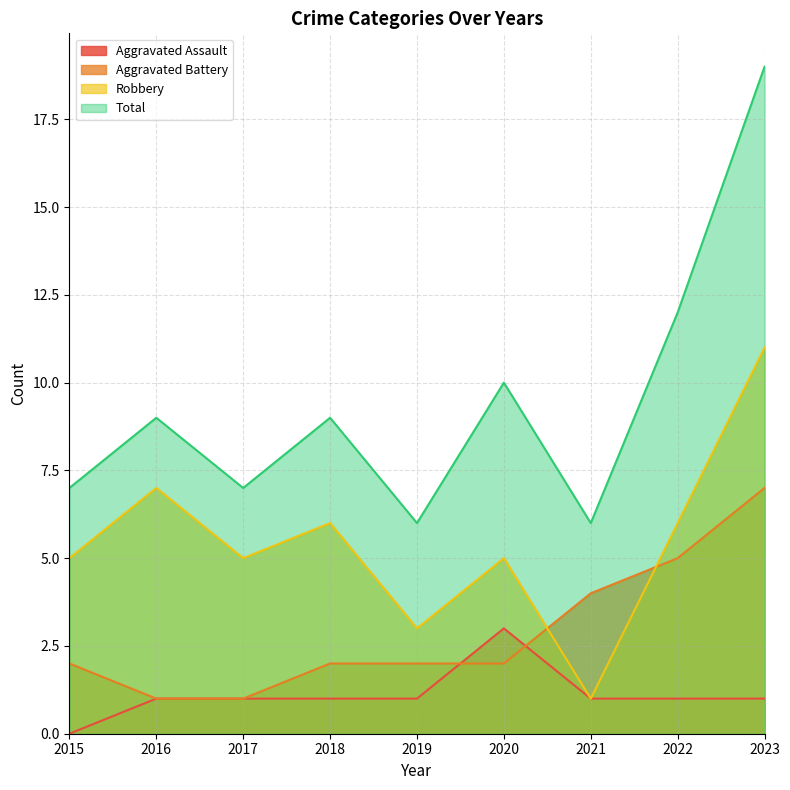

True or false: Aggravated Assault and Robbery cross at least once.

False